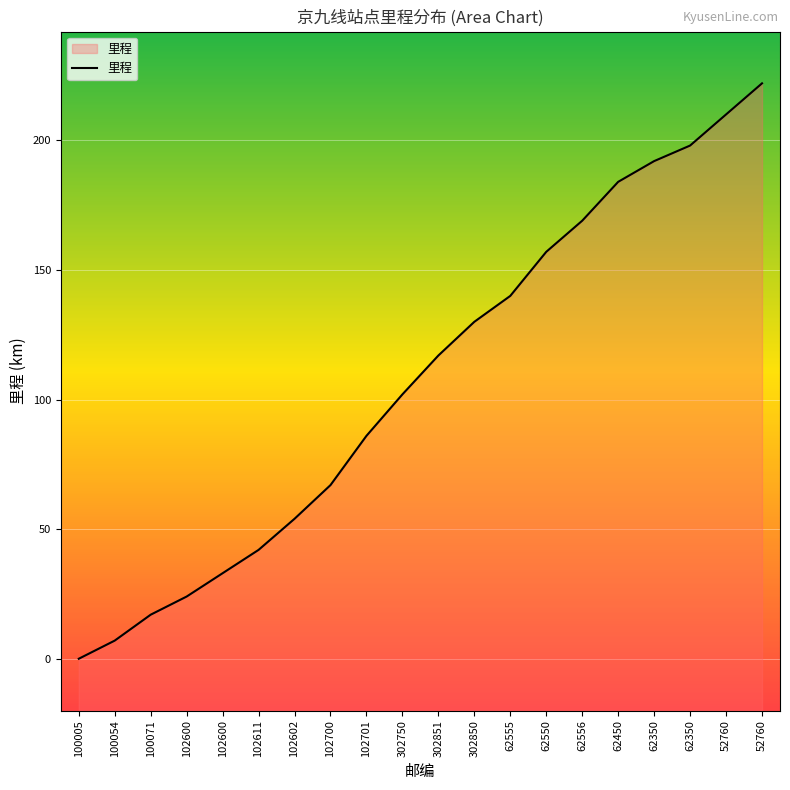

At which category does the chart reach its peak across all series?

52760